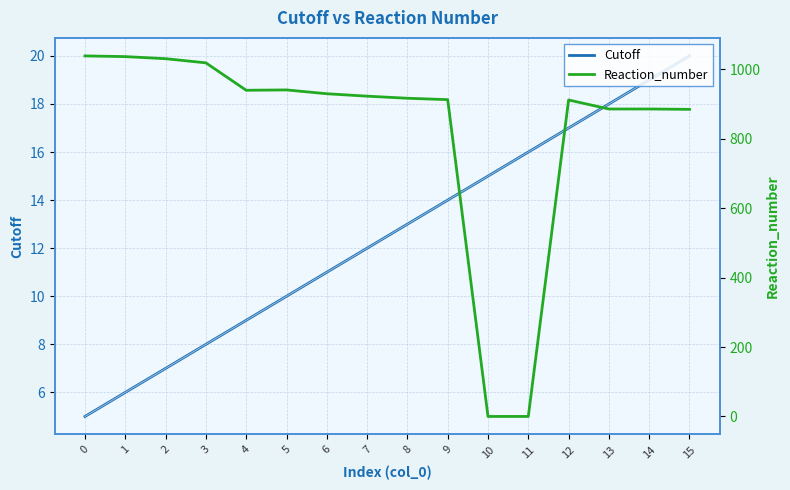

Which has a higher value, 4 or 6?

6